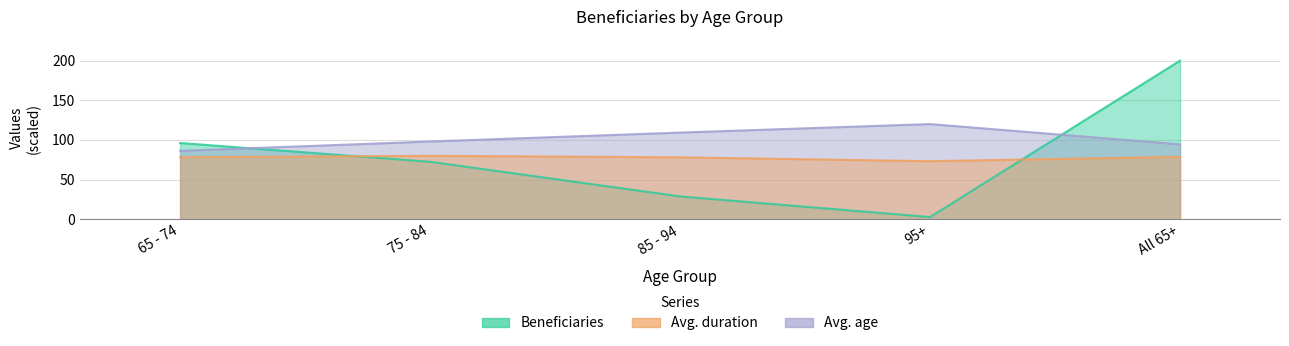

Which label corresponds to the largest value in the chart?

All 65+